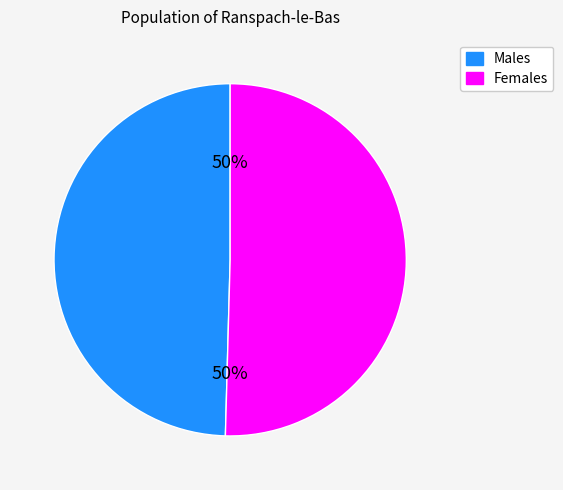

True or false: Males accounts for 44% of the total.

False